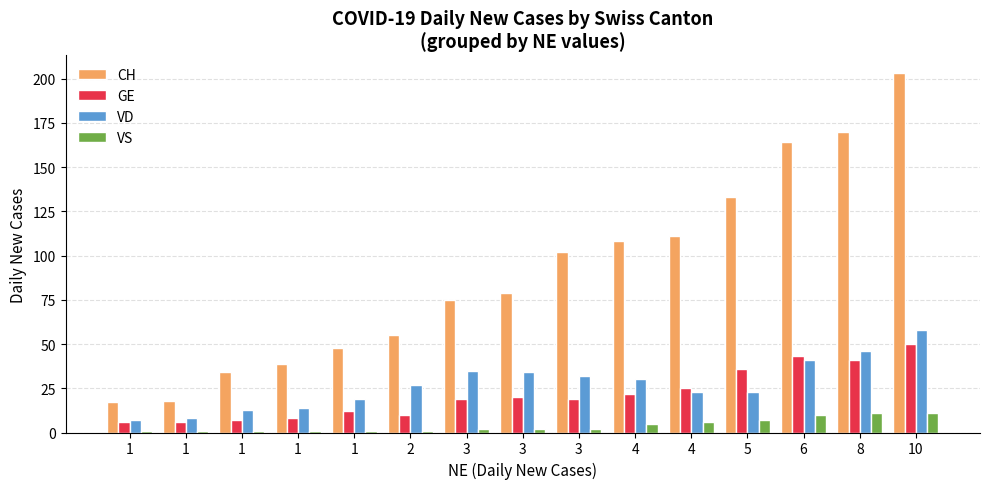

True or false: VD has a value of 2 at 1.

False